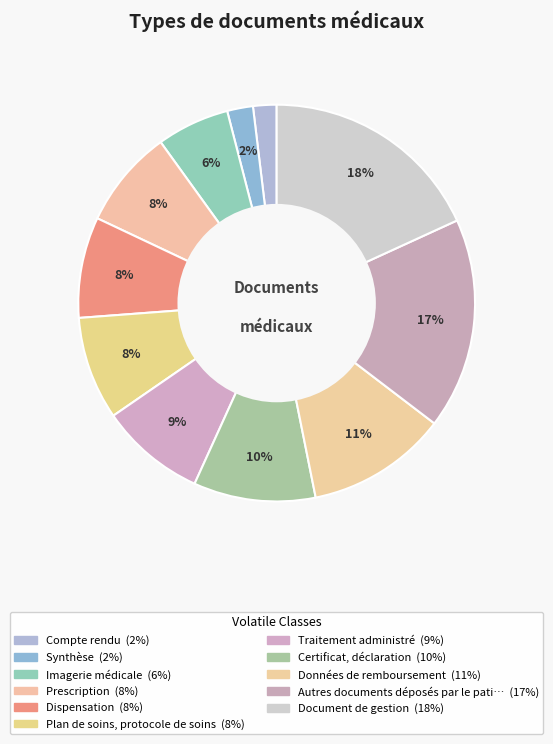

Which slice is the largest?

Document de gestion